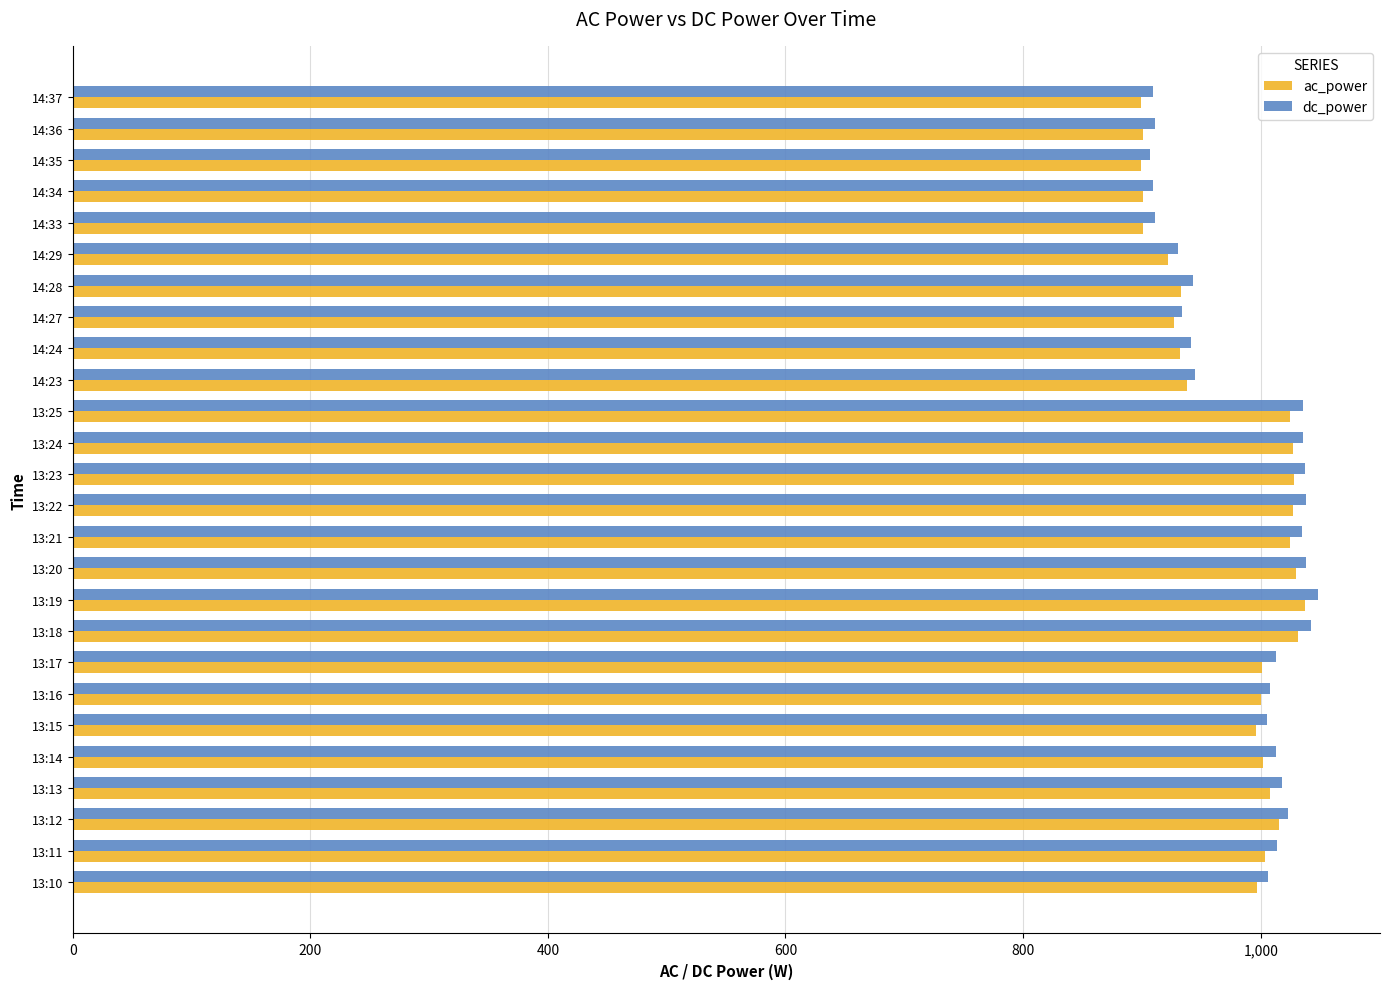

What is the spread (max minus min) of values at 14:36?

10